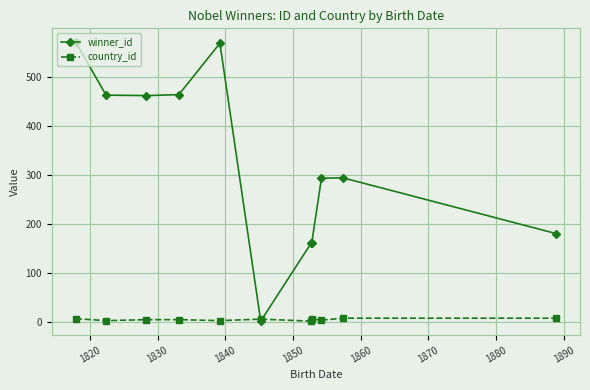

What is the maximum value shown in the chart?

571